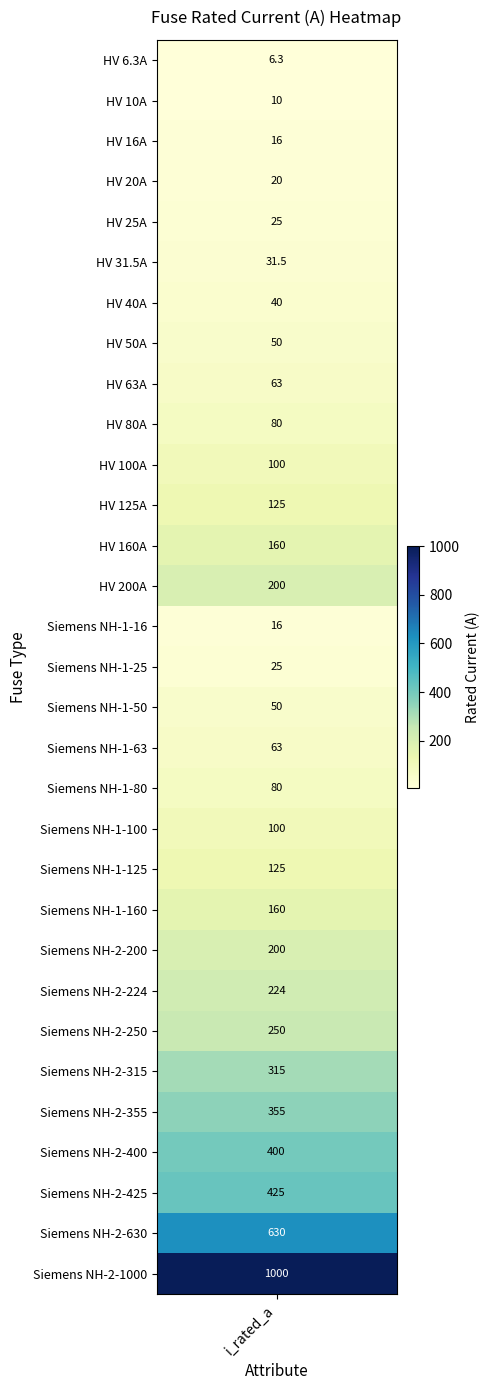

Between 24 and 6, which is larger?

24